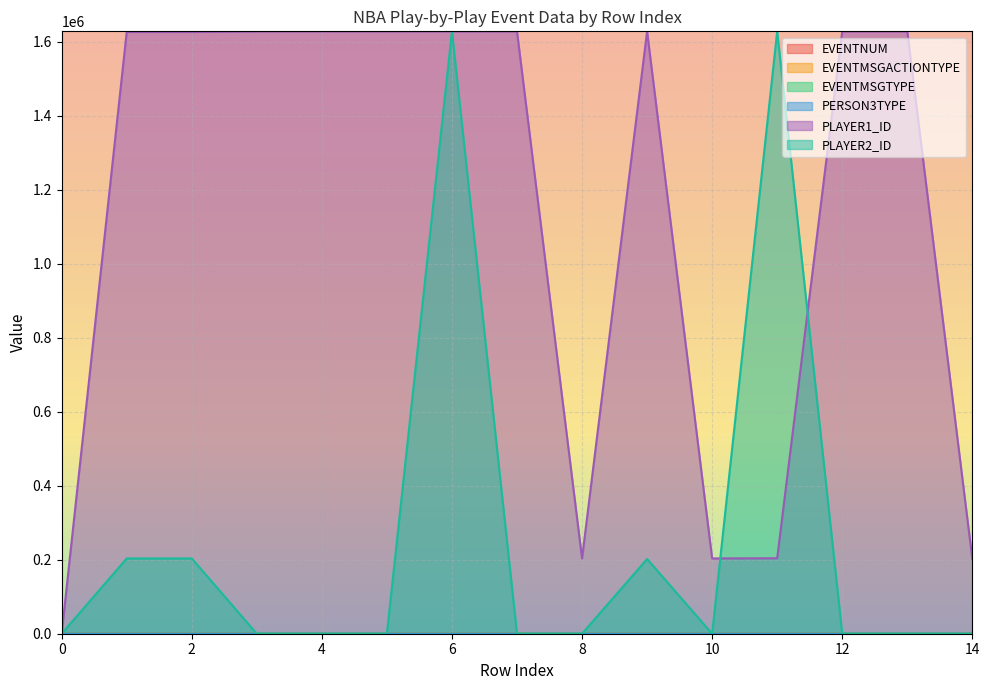

At how many categories does at least one series exceed 489900?

11